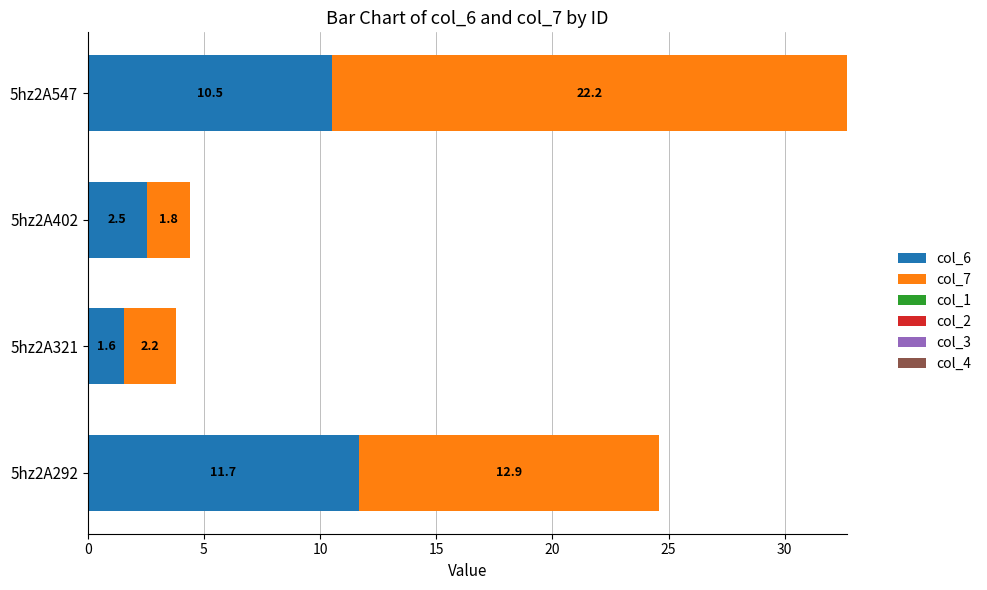

List the labels in order of col_6 value, smallest first.

5hz2A321, 5hz2A402, 5hz2A547, 5hz2A292